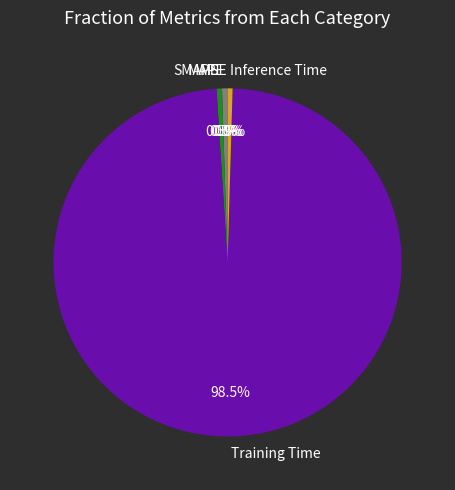

What percentage is NOT represented by SMAPE?

99.5%